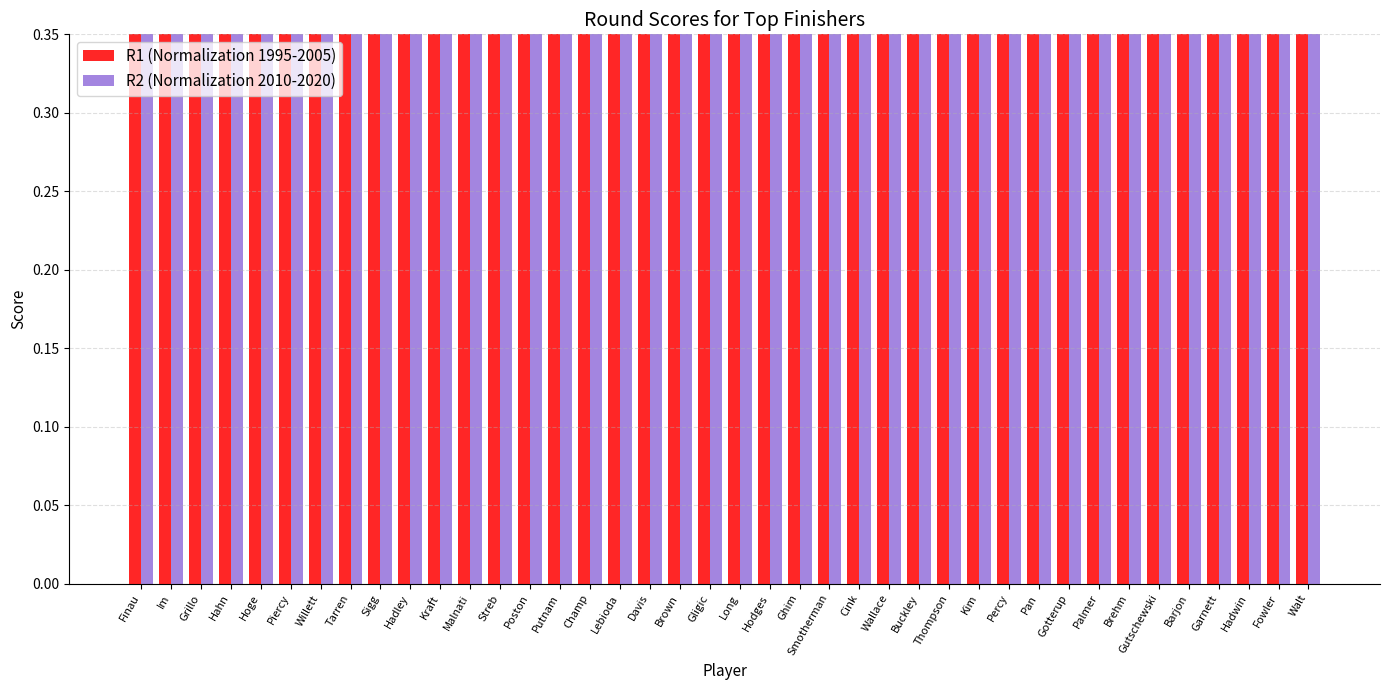

Read the R1 (Normalization 1995-2005) value at Thompson.

1.0